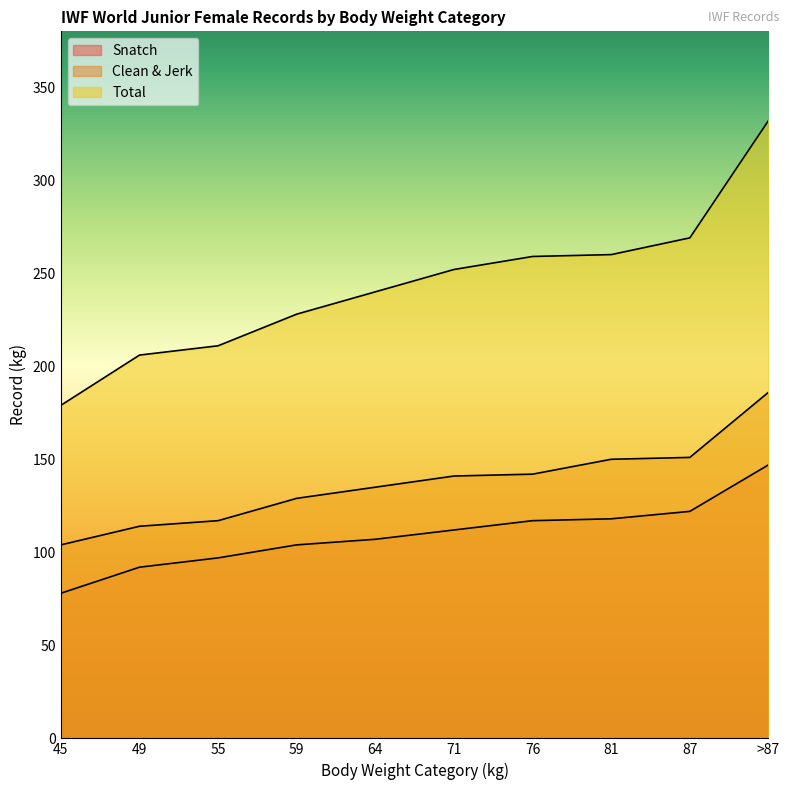

What is the difference between the maximum and minimum values in the Total series?

153